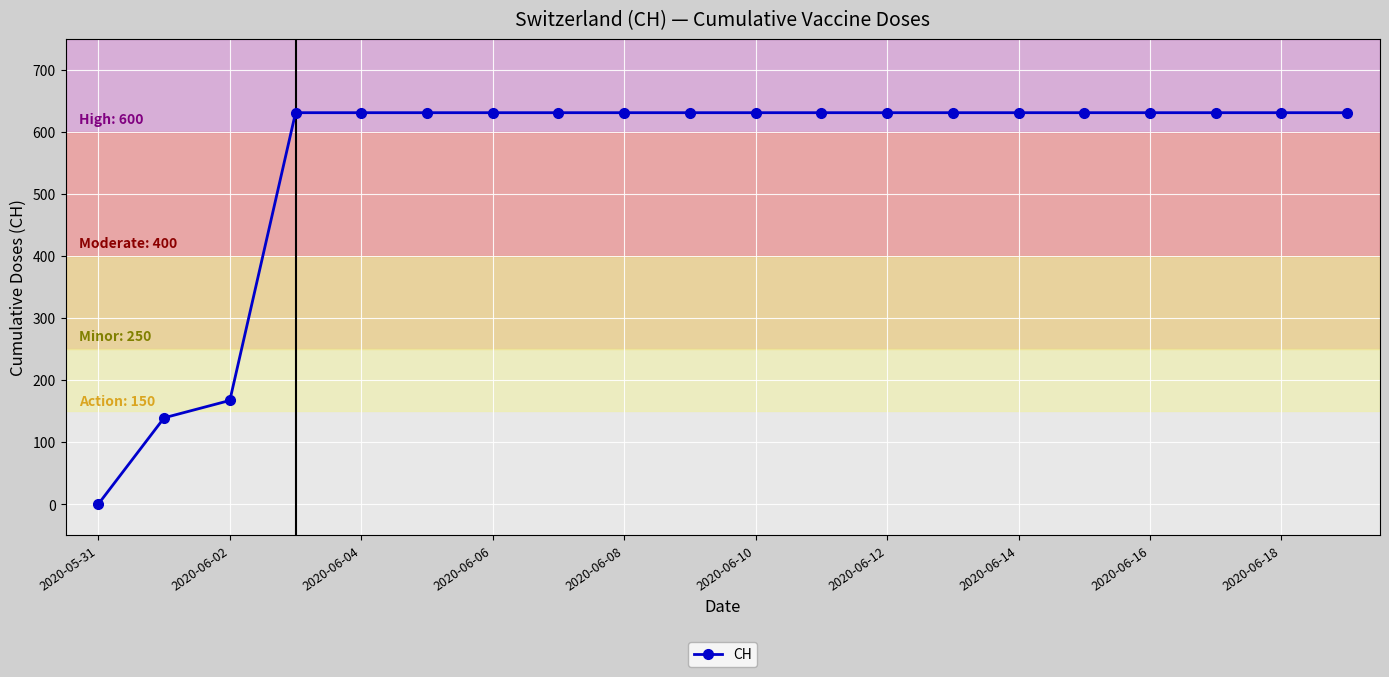

What is the value of the 17th point from the left?

631